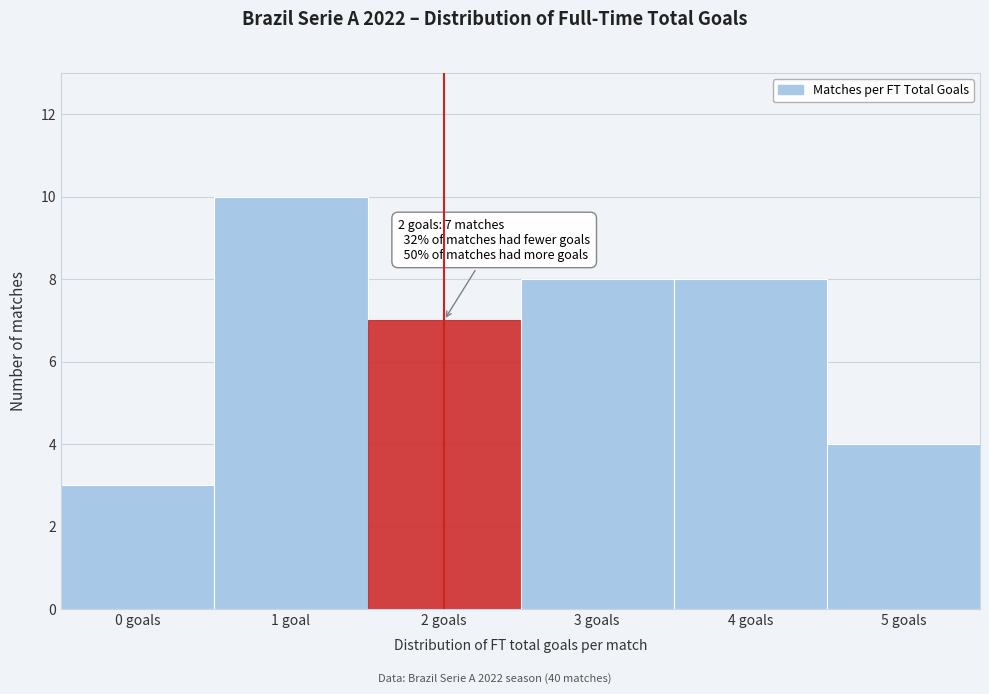

Reading left to right, list all the values displayed in this chart.

0 goals=3	1 goal=10	2 goals=7	3 goals=8	4 goals=8	5 goals=4